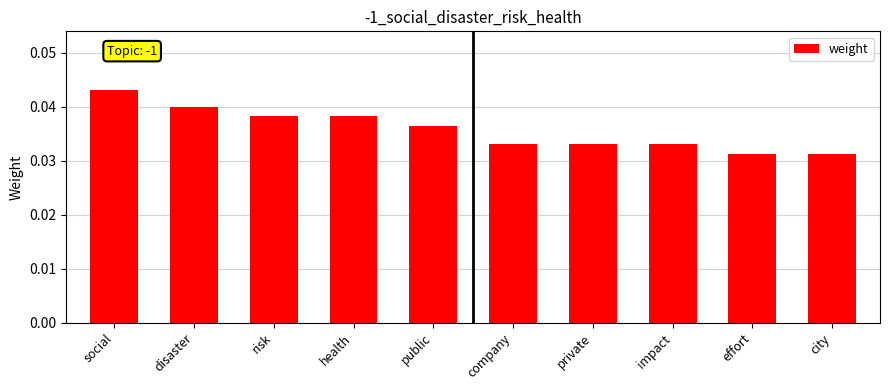

What is the label of the 5th bar from the left?

public